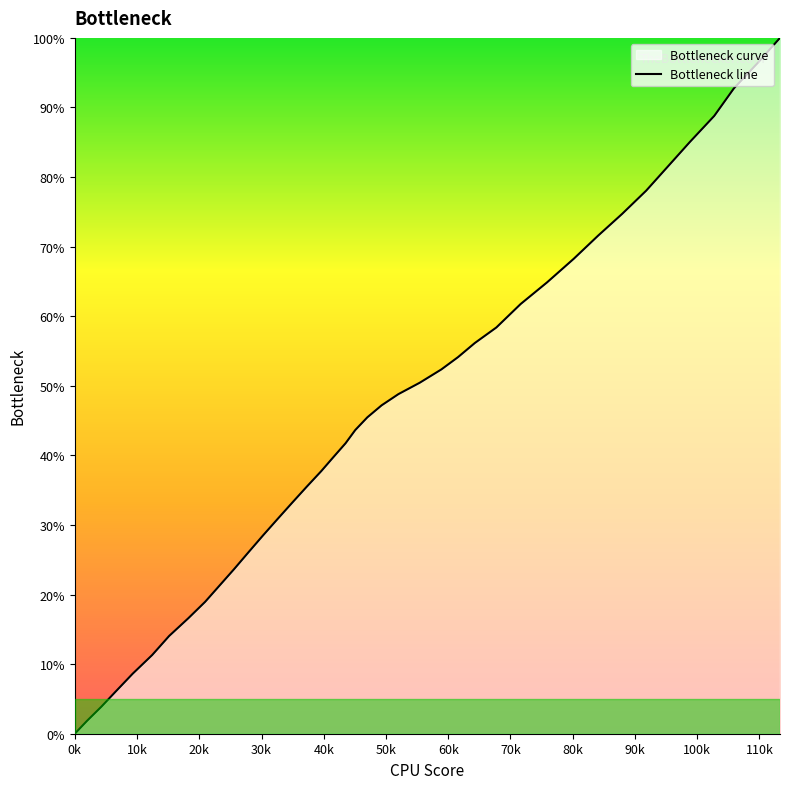

How many lines are shown in the chart?

1